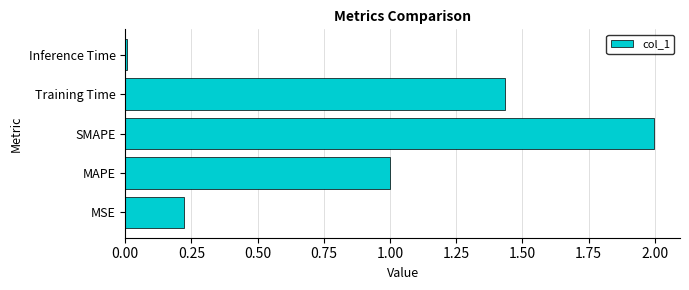

What is the sum of all values?

4.7